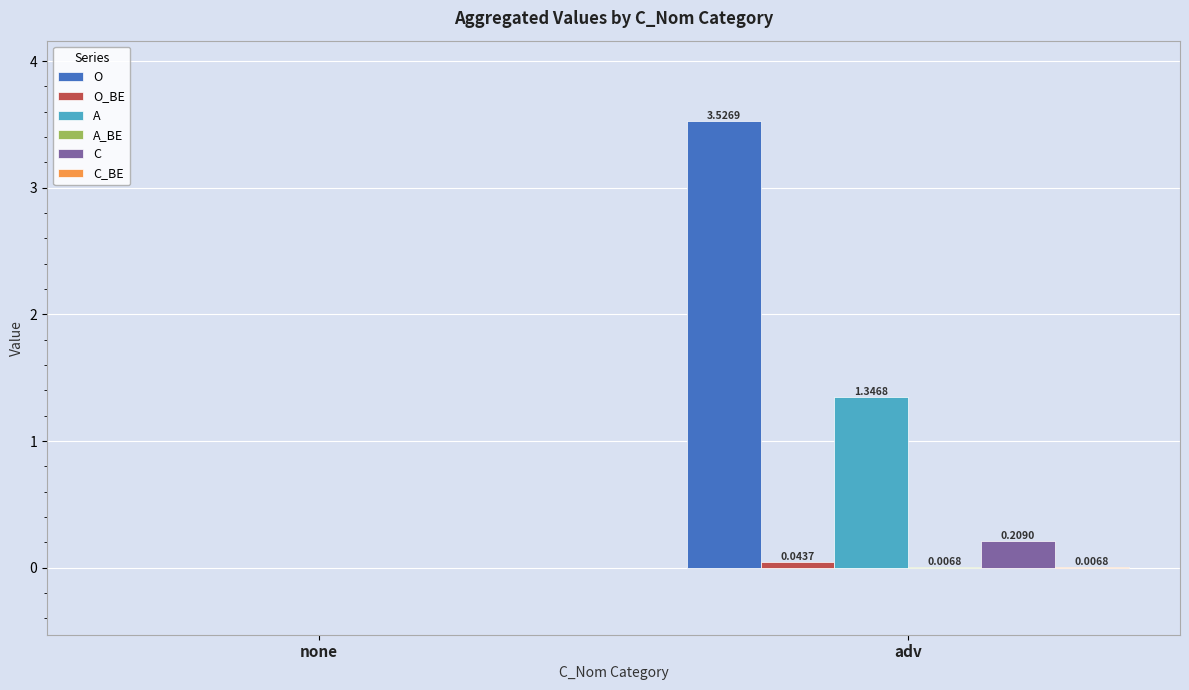

Are the bars grouped side by side (vs. stacked)?

Yes